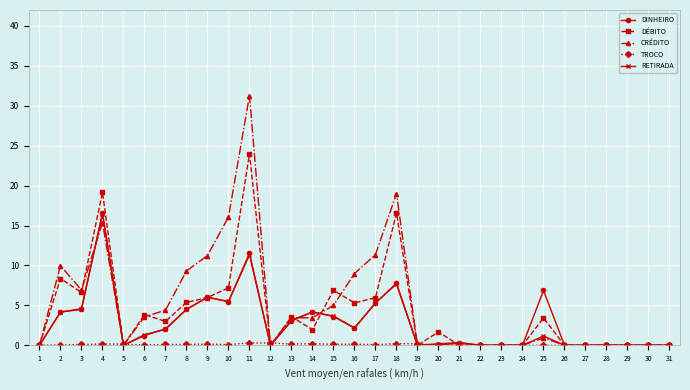

What is the approximate value of CRÉDITO at 9?

11.2